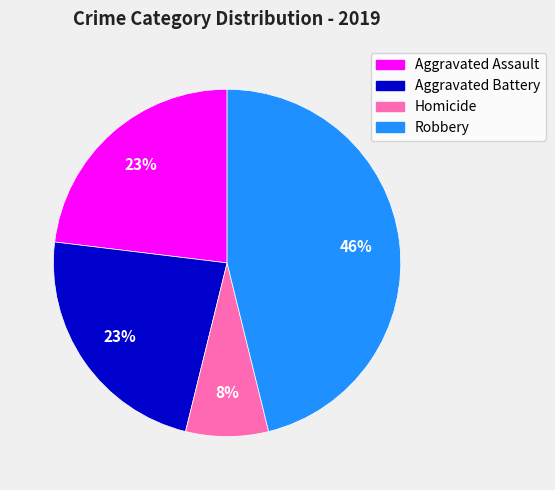

To the nearest percent, what is the average slice percentage?

25%